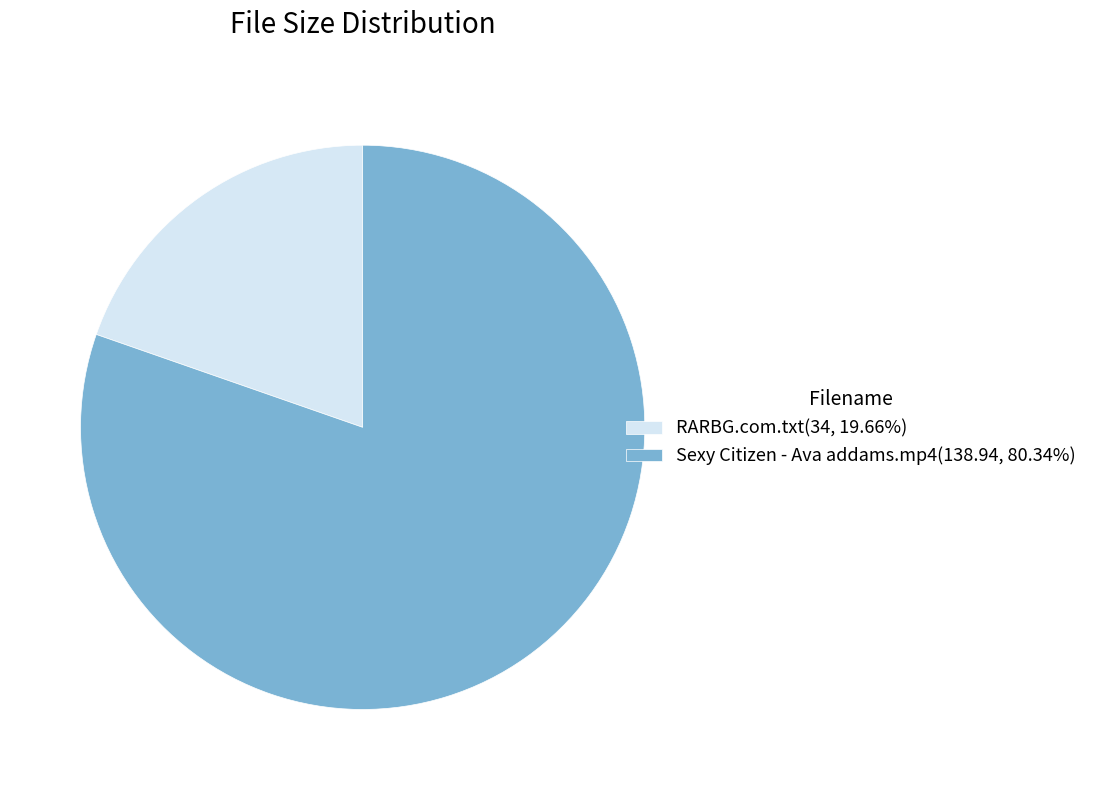

Do Sexy Citizen - Ava addams.mp4(138.94, 80.34%) and RARBG.com.txt(34, 19.66%) together represent more than half of the pie?

Yes